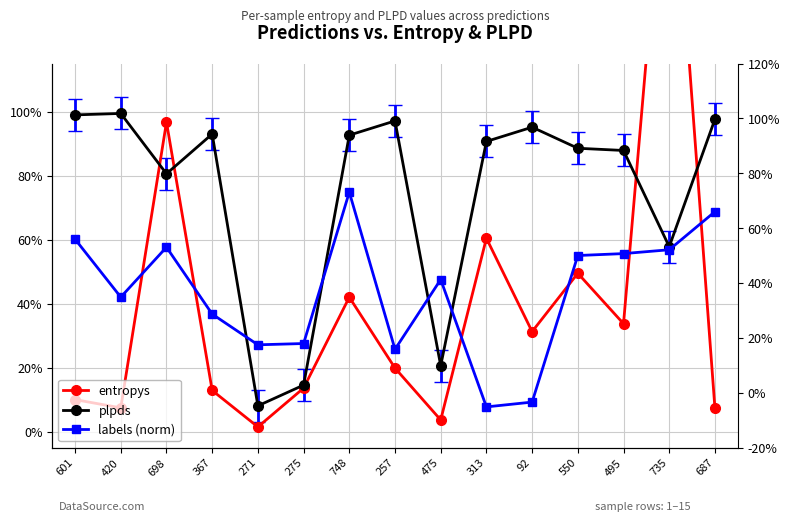

The entropys series shows 0.1 at 367. True or false?

True